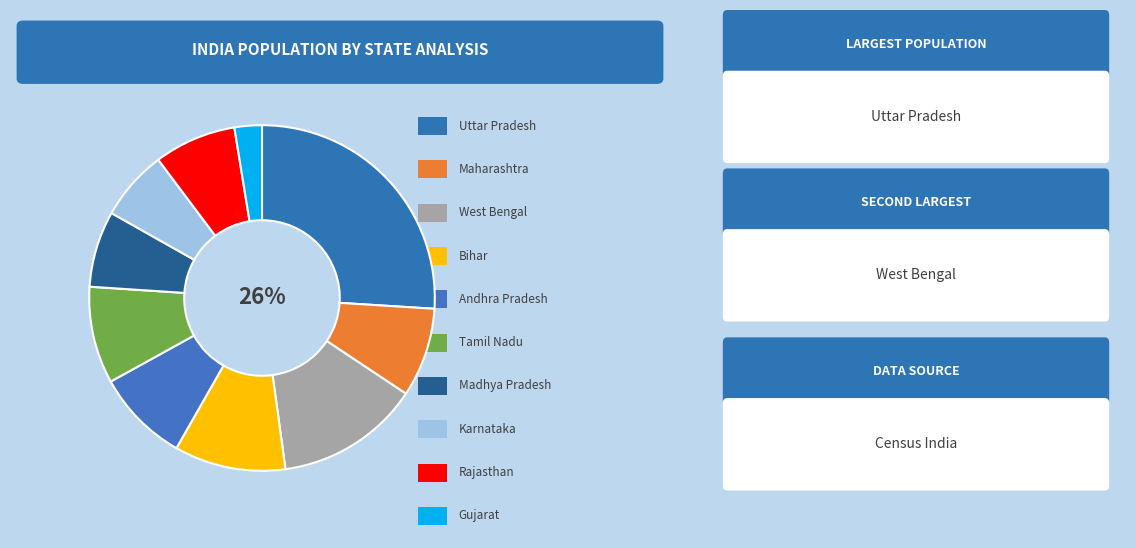

Rank the categories by value from highest to lowest.

Uttar Pradesh, West Bengal, Bihar, Tamil Nadu, Andhra Pradesh, Maharashtra, Rajasthan, Madhya Pradesh, Karnataka, Gujarat